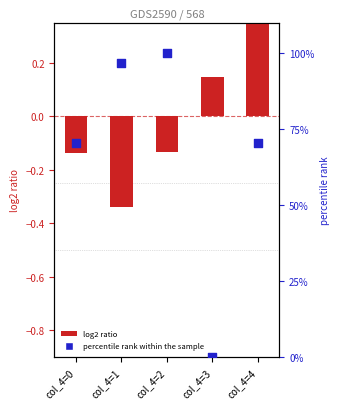

Which series has the largest total across all categories?

percentile rank within the sample